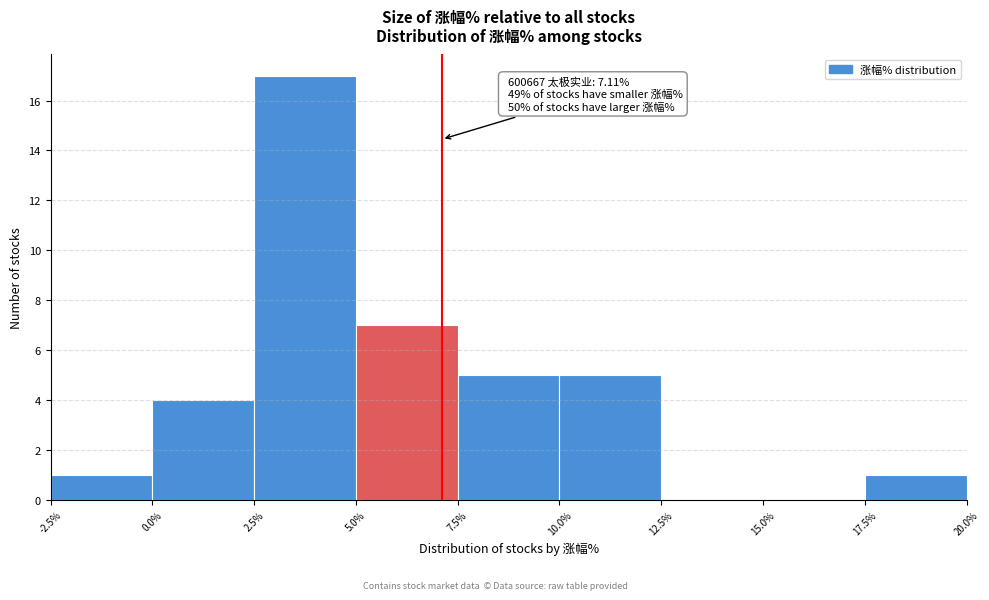

Which range on the x-axis has the tallest bar?

2.5% to 5.0%